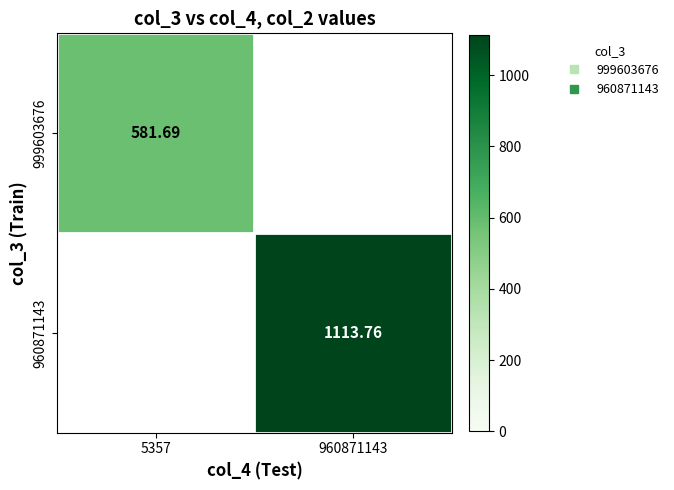

Which series has the widest spread of values?

999603676